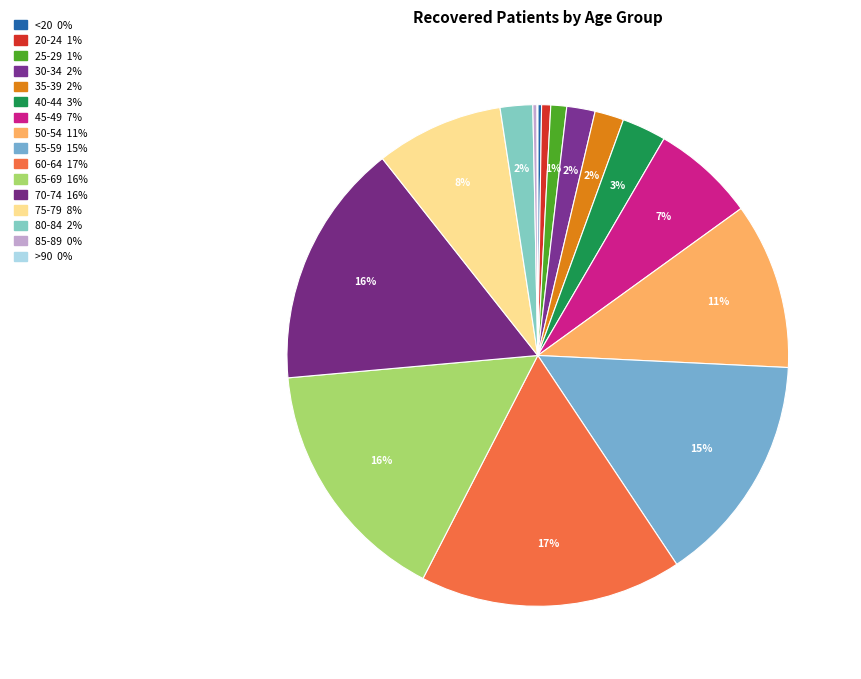

What portion of the pie excludes 25-29?

99.0%